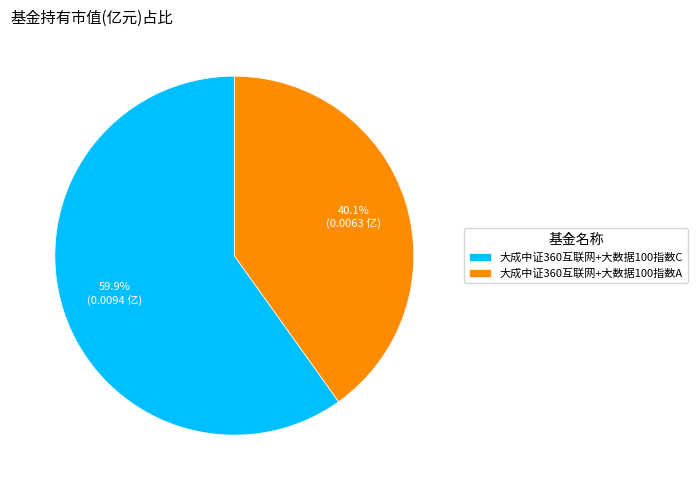

Do 大成中证360互联网+大数据100指数A and 大成中证360互联网+大数据100指数C together represent more than half of the pie?

Yes